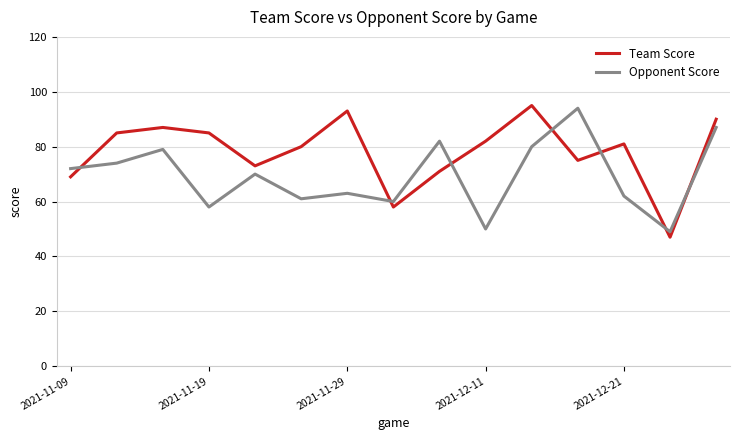

What is the minimum value for Opponent Score?

49